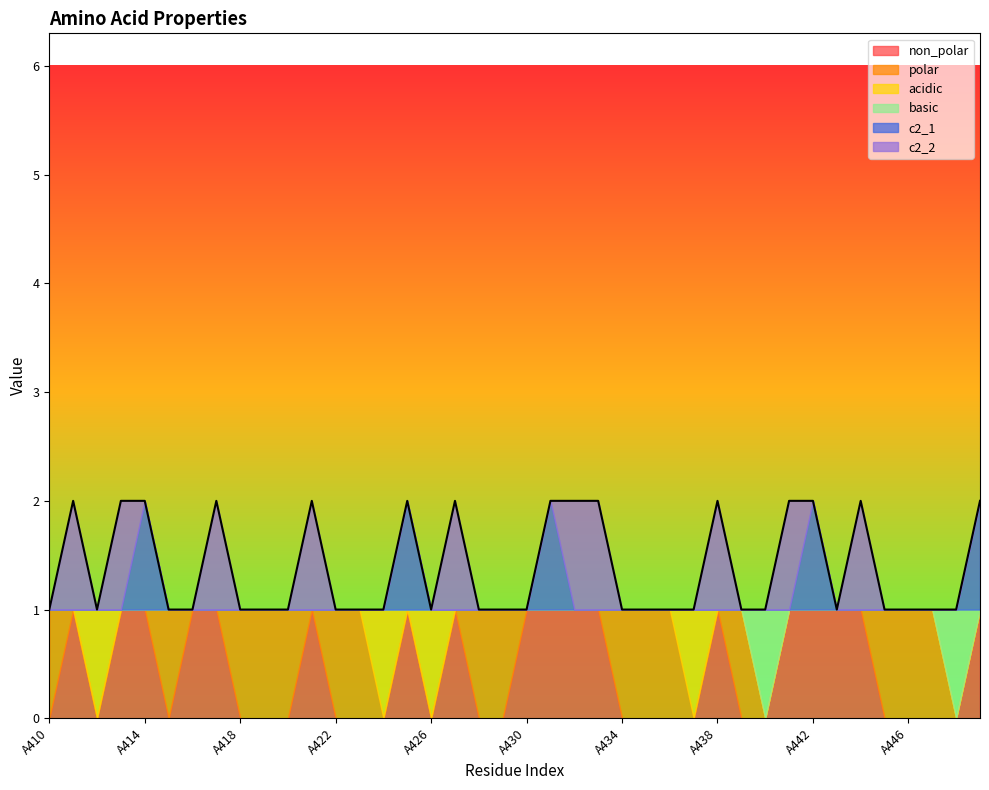

How many data points in basic are above 0?

2